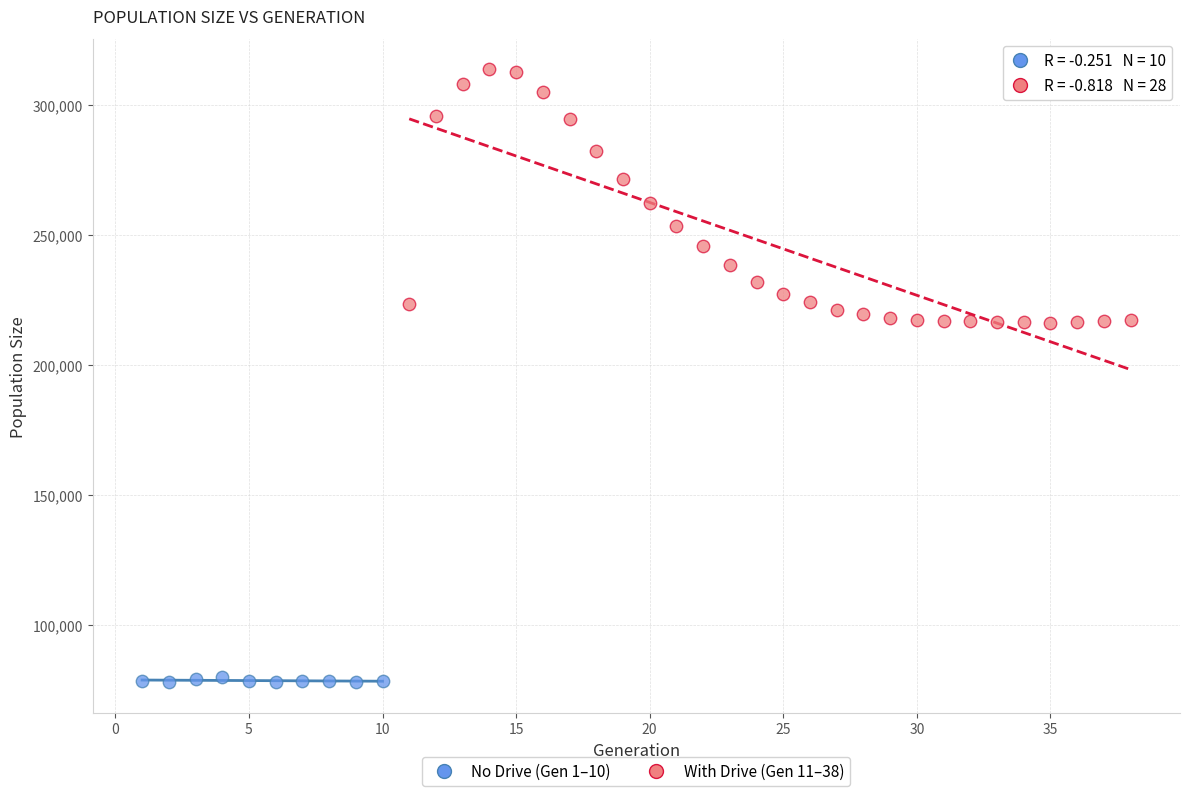

Which series contains the lowest Y value?

No Drive (Gen 1–10)